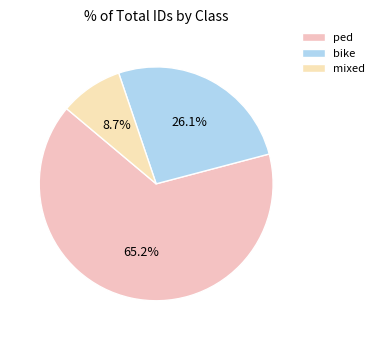

Which category accounts for the majority?

ped